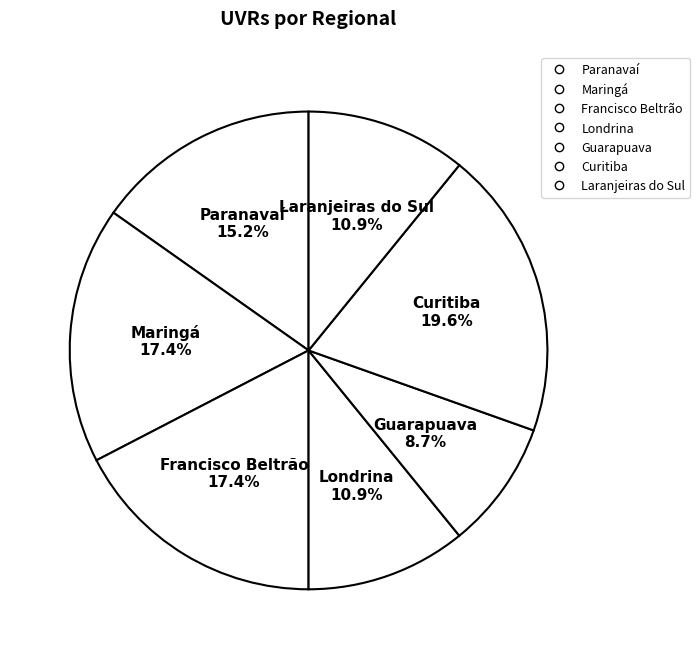

How many slices are in this pie chart?

7